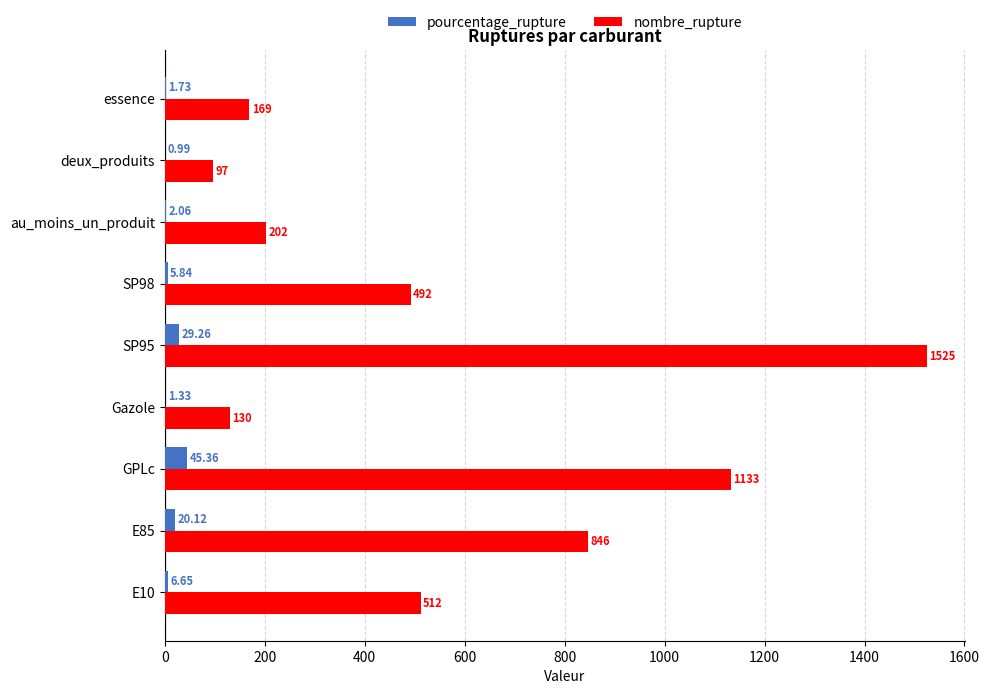

What is the sum of the nombre_rupture values at SP95 and au_moins_un_produit?

1727.0